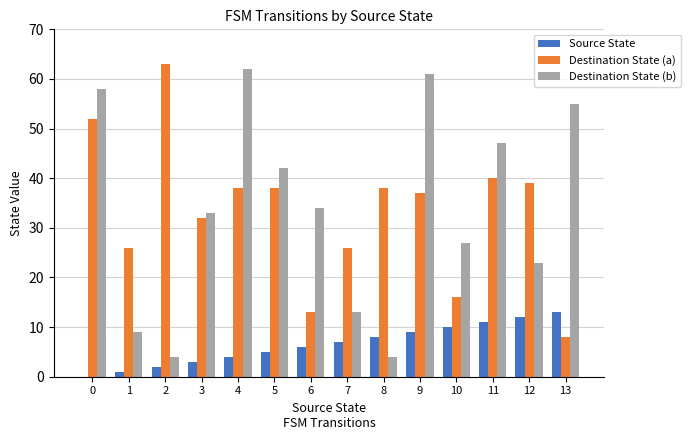

Count the number of categories in the chart.

14